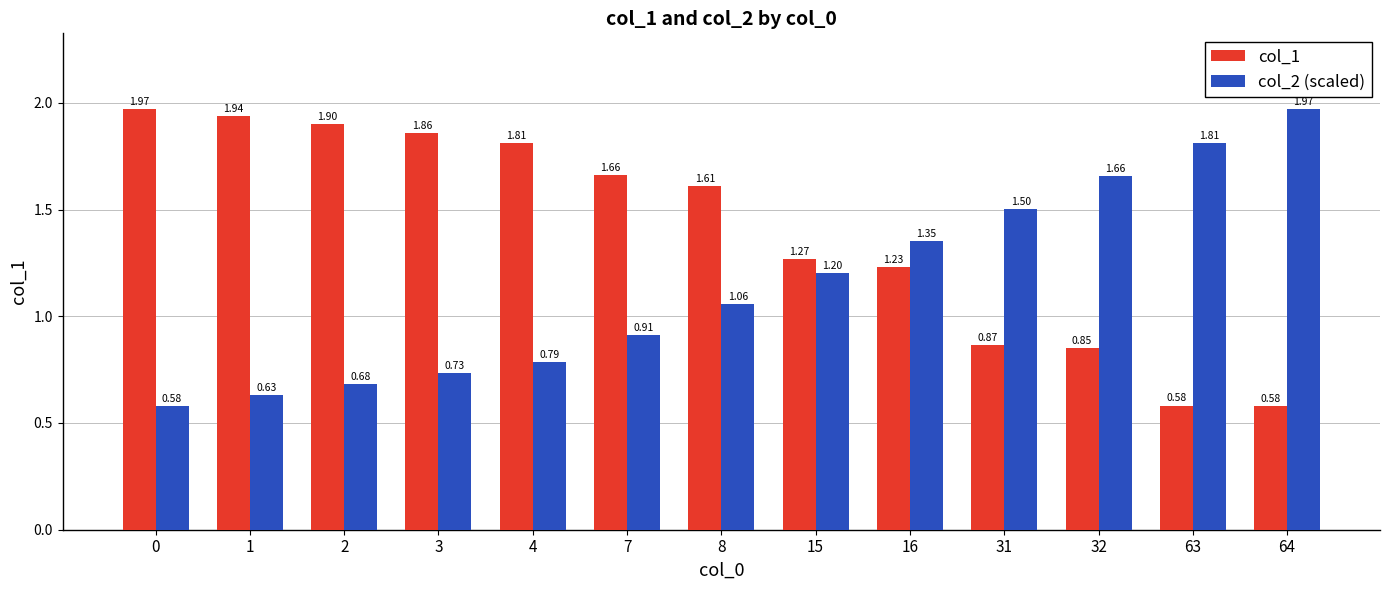

Which series changed the most between 15 and 32?

col_2 (scaled)